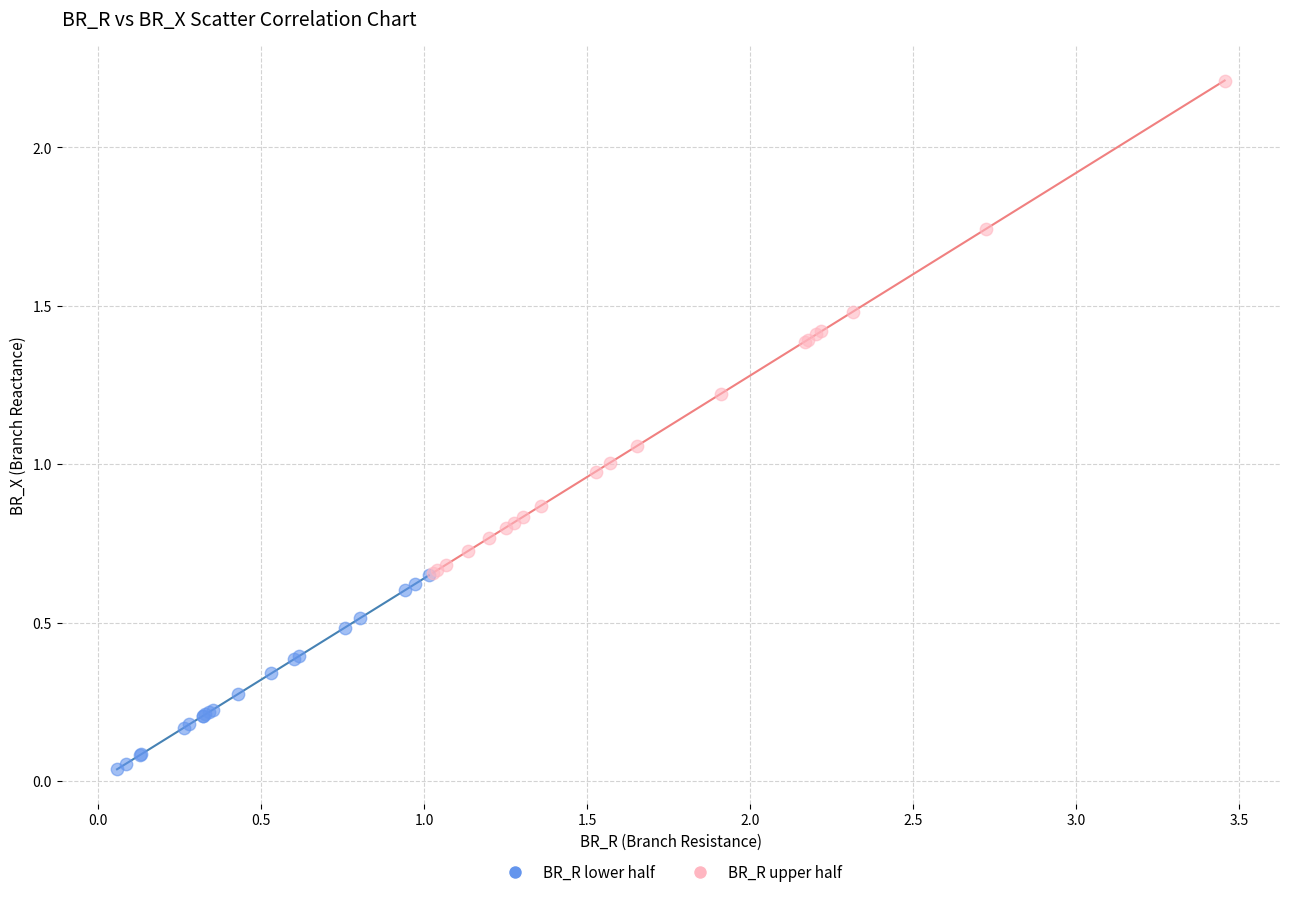

What are all the series names shown in the legend?

BR_R lower half, BR_R upper half